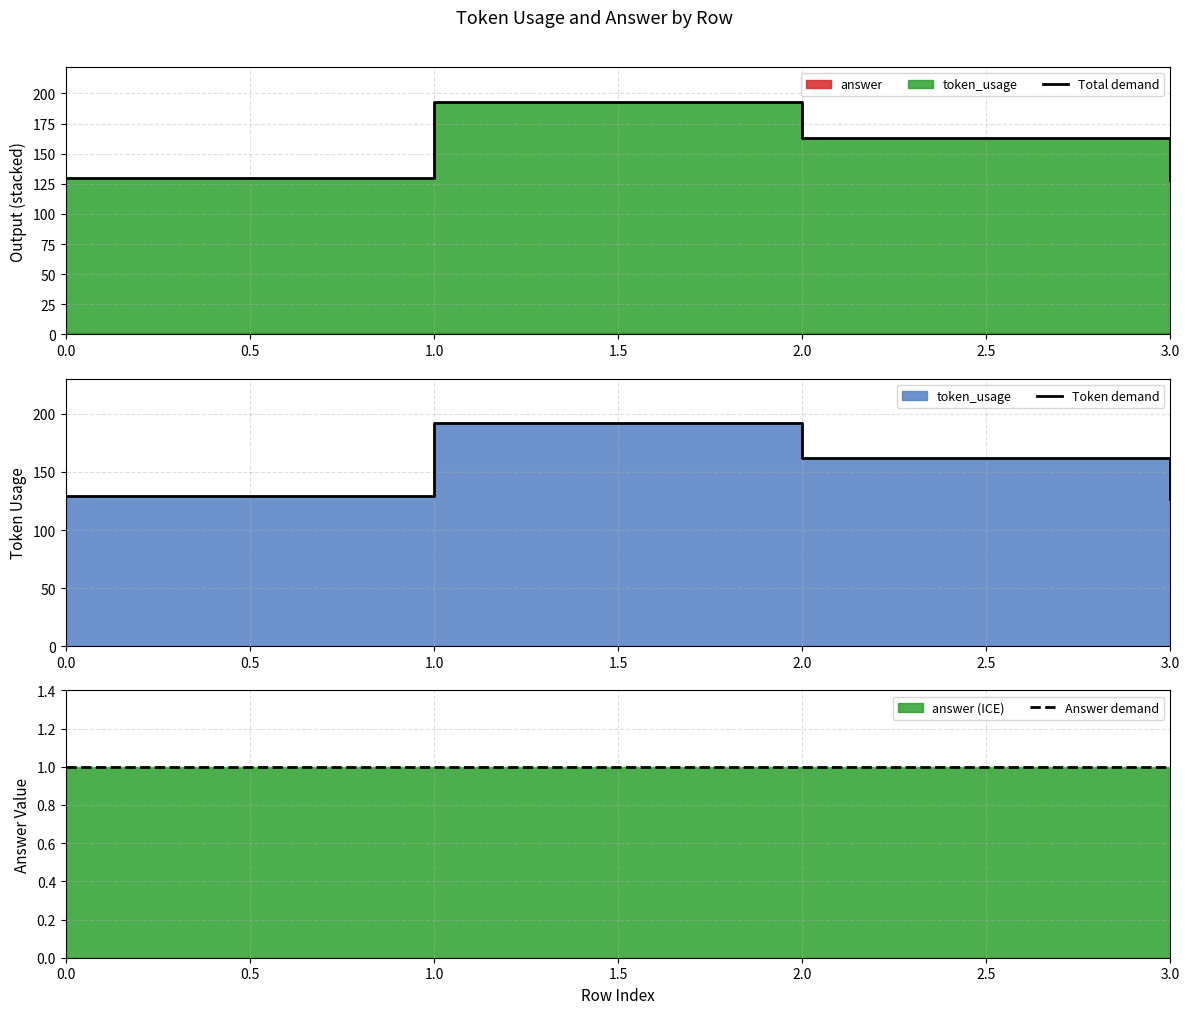

Which series has the widest spread of values?

Total demand